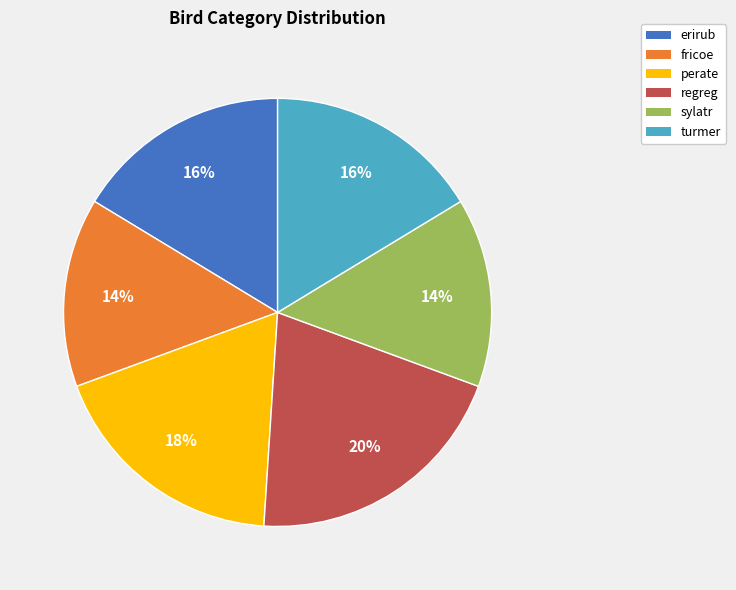

What is the ratio of the value at perate to the value at regreg?

0.9